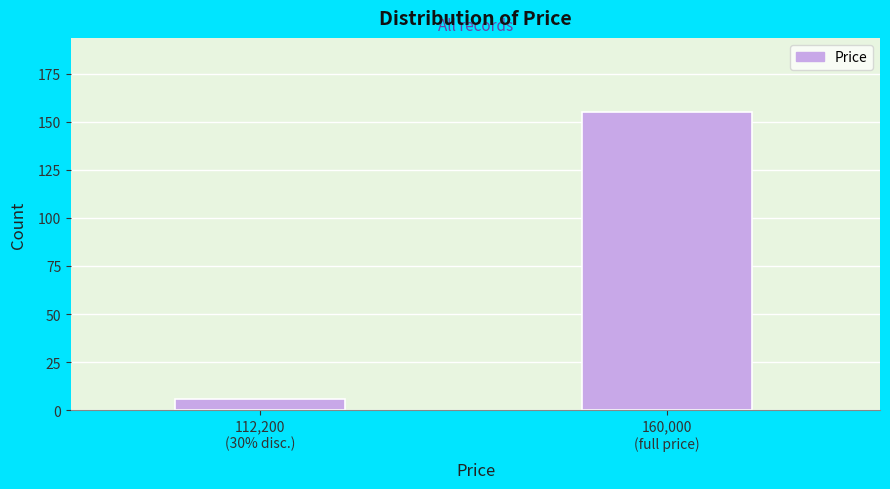

Reading left to right, transcribe all the data shown in this chart.

6	155